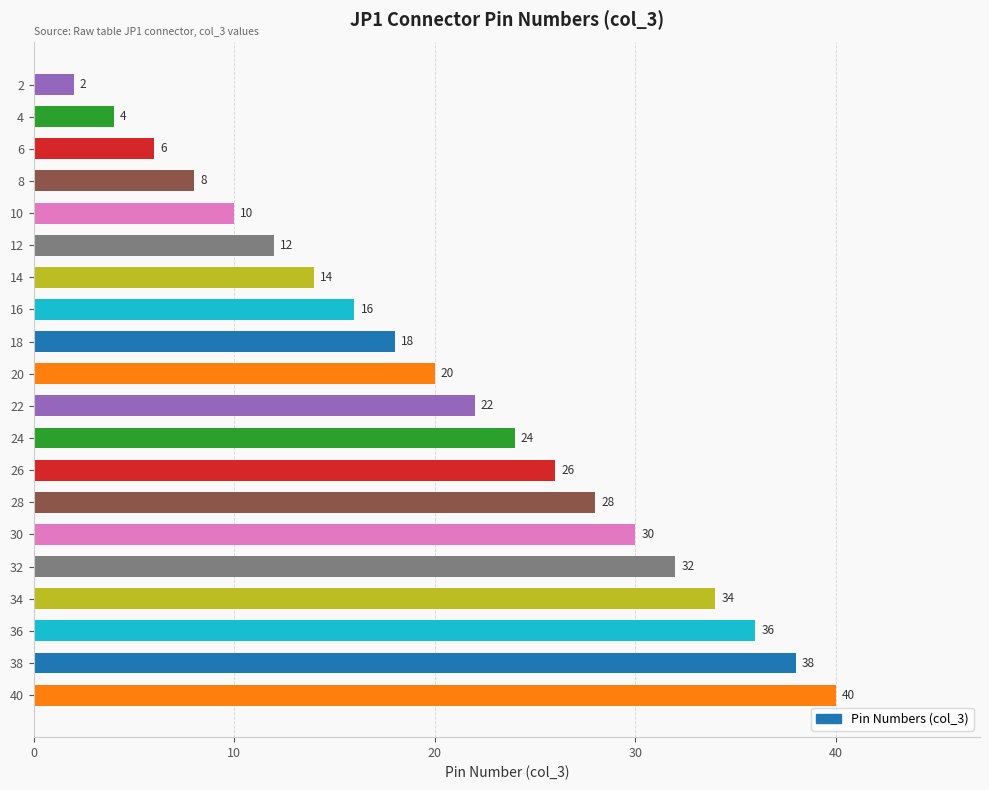

What value does the data have at 6?

6